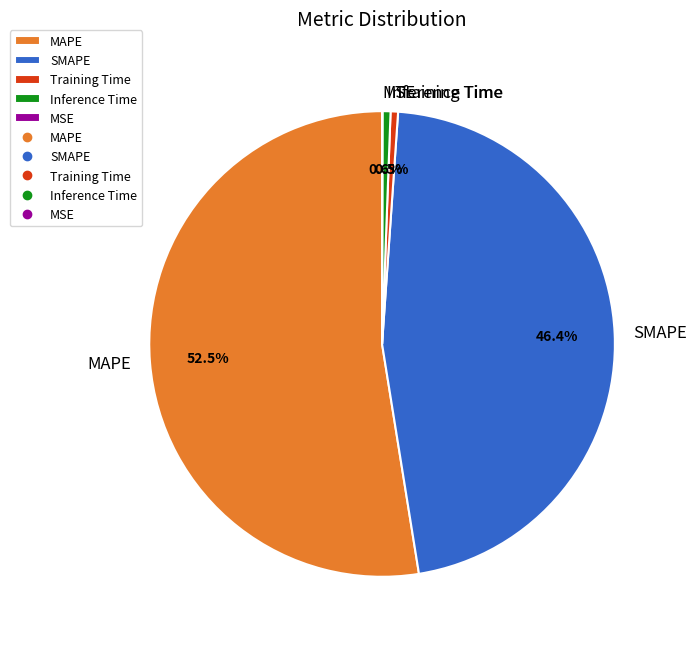

What percentage do Inference Time and MAPE together represent?

53.1%